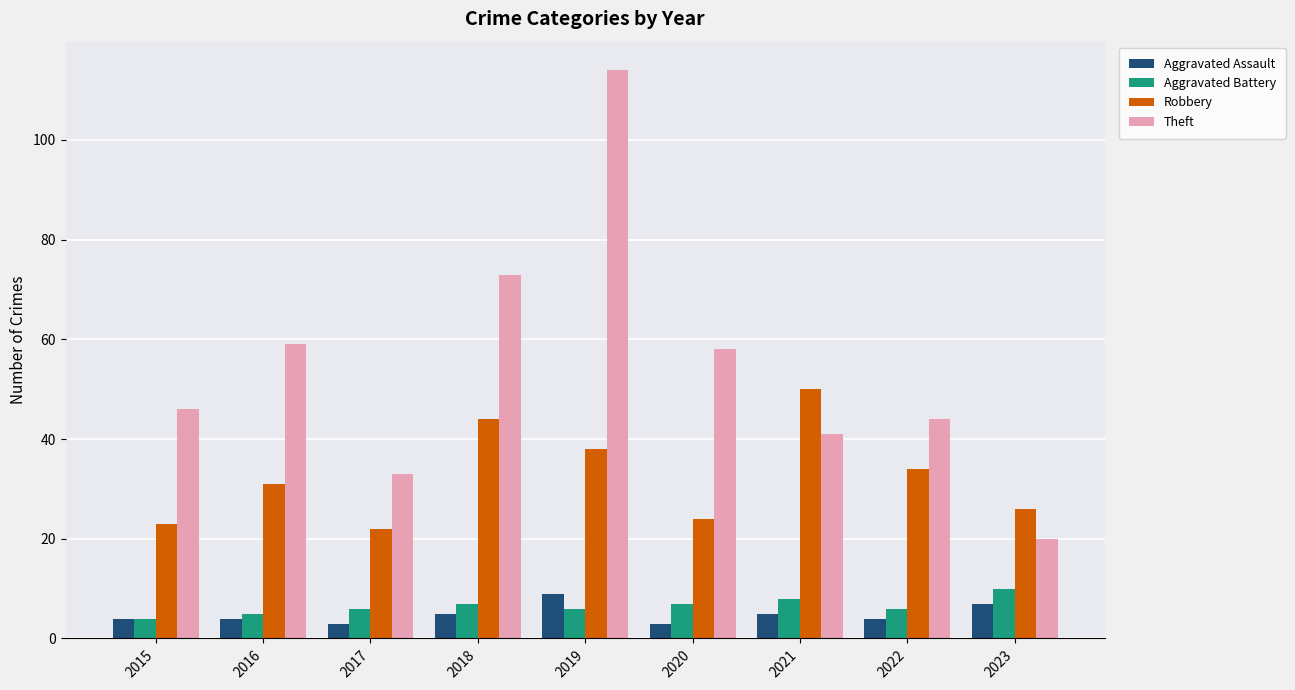

What is the approximate value of Theft at 2019?

114